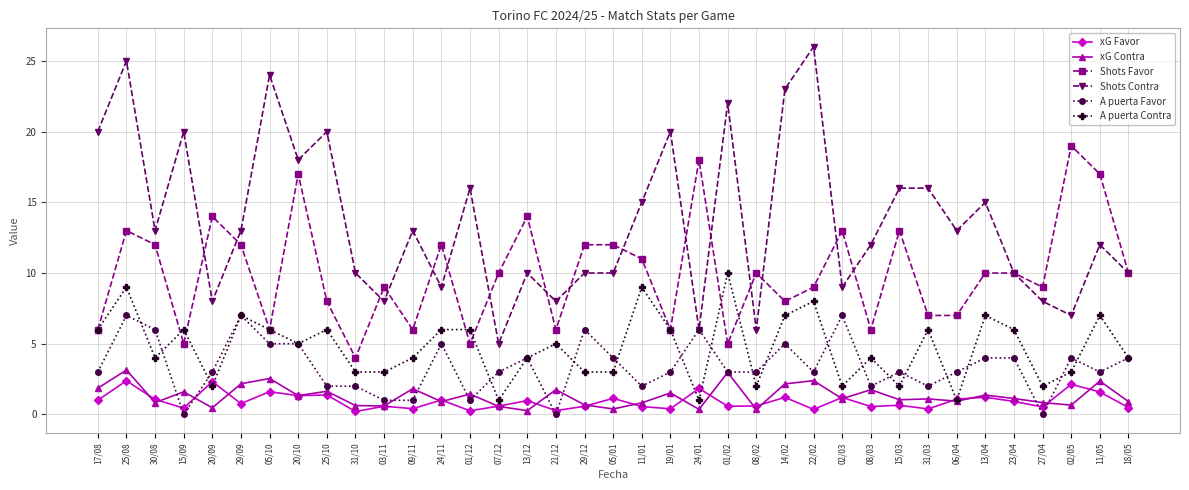

True or false: Shots Contra and A puerta Contra intersect in this chart.

False